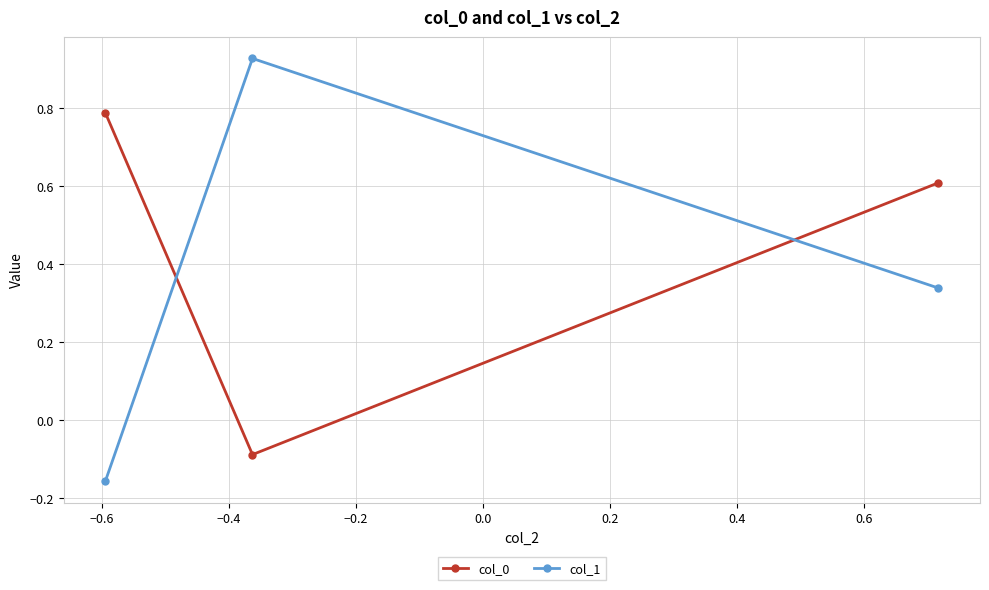

At how many categories does at least one series exceed 0?

3